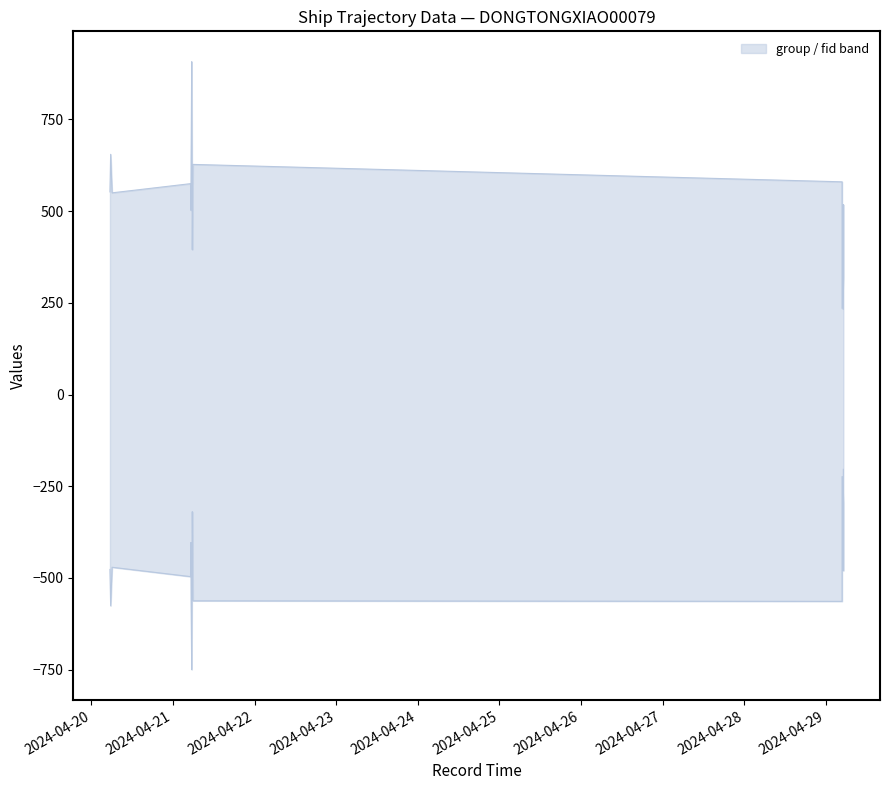

True or false: fid has more than 0 interior local peaks.

True